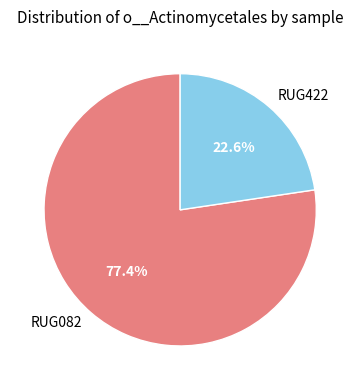

Which category has the smallest portion of the pie?

RUG422